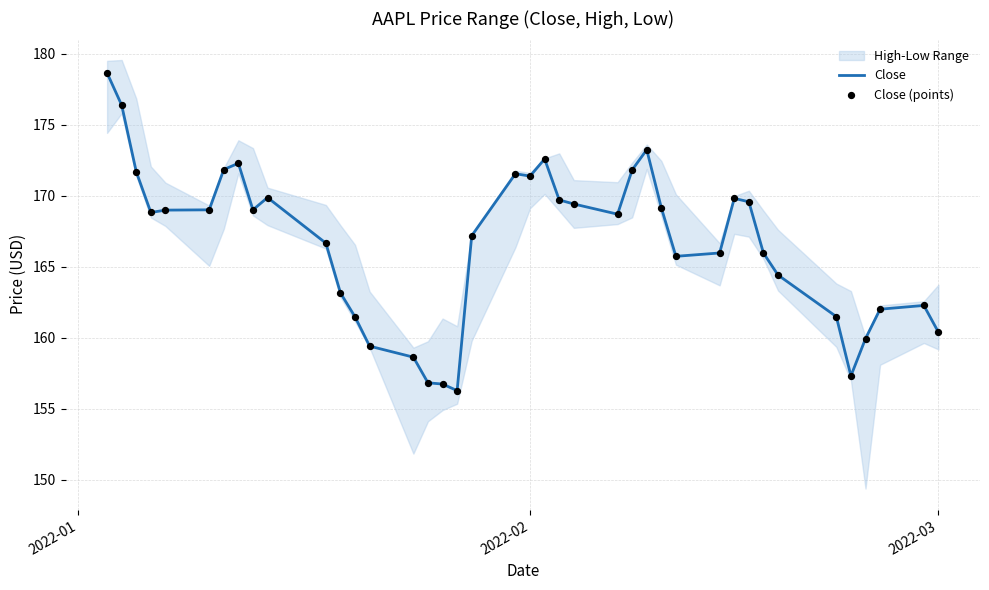

What is the maximum value for Close?

178.6